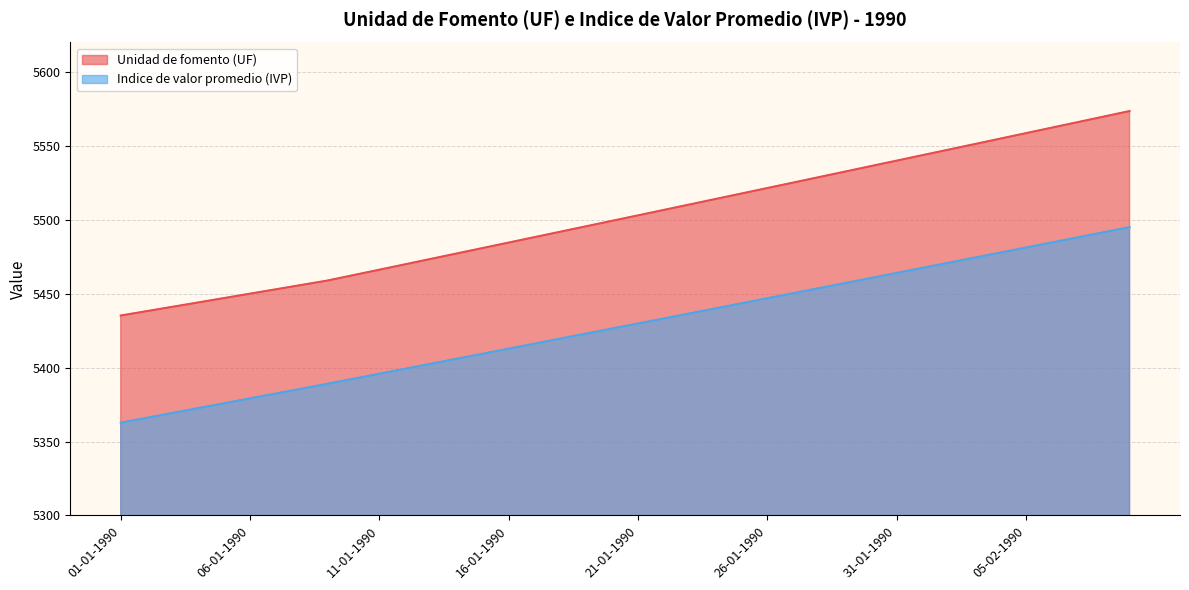

What is the maximum value shown in the chart?

5573.6